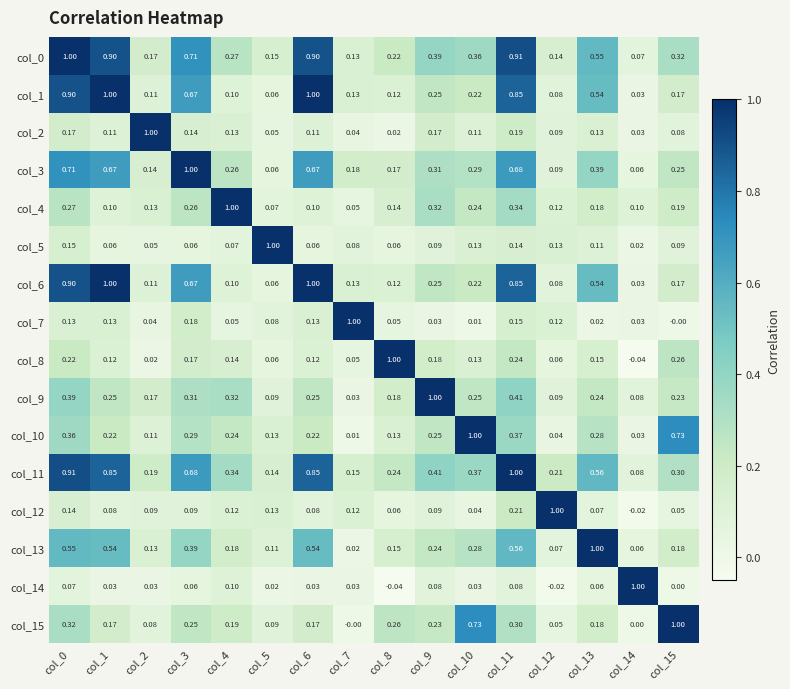

How many distinct data groups are displayed?

16